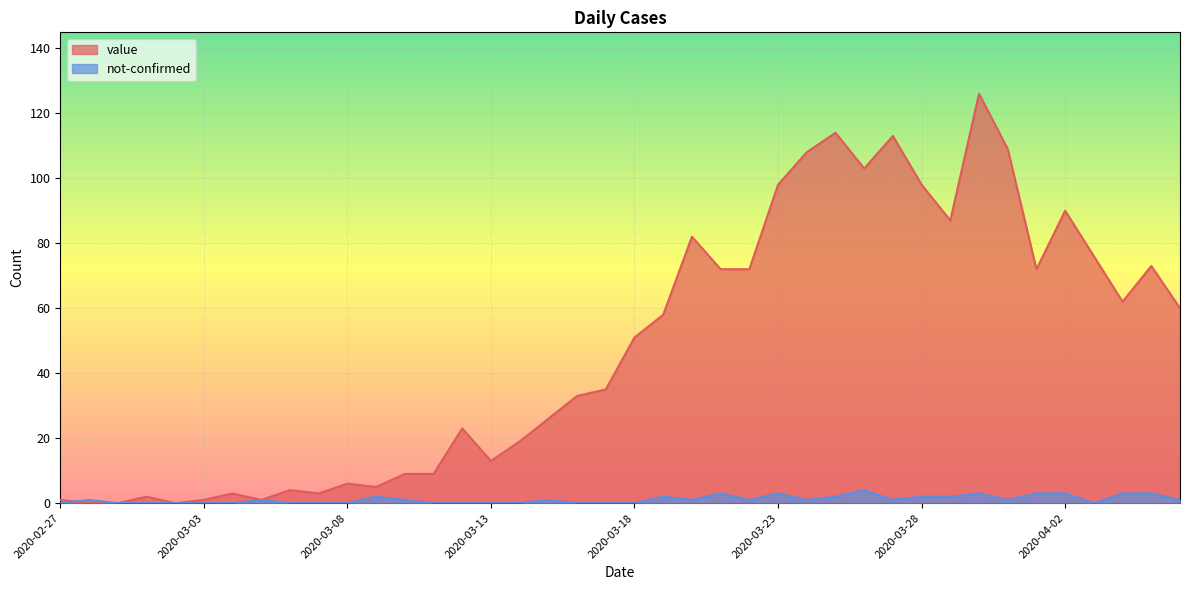

True or false: value and not-confirmed cross at least once.

True